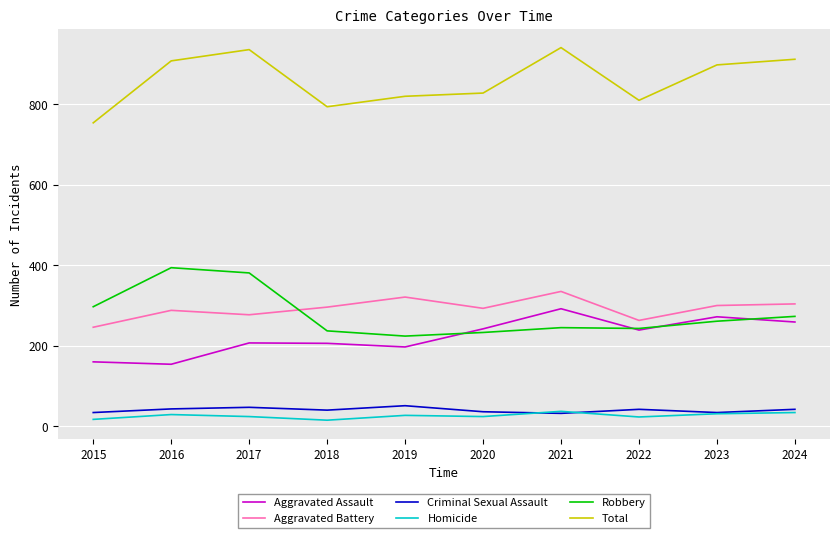

List the series in order of their peak value, highest first.

Total, Robbery, Aggravated Battery, Aggravated Assault, Criminal Sexual Assault, Homicide